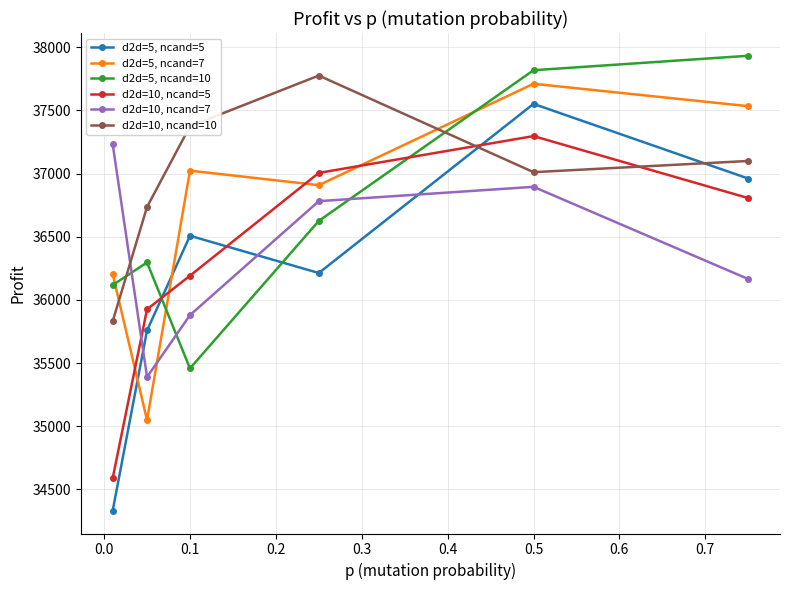

What is the value of the d2d=5, ncand=10 point at the 1st from the left?

36117.9